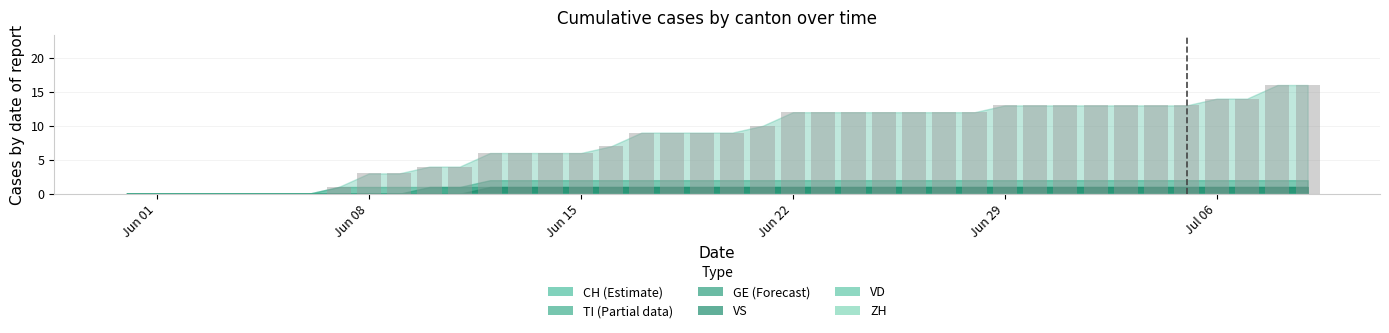

What is the sum of all values?

327